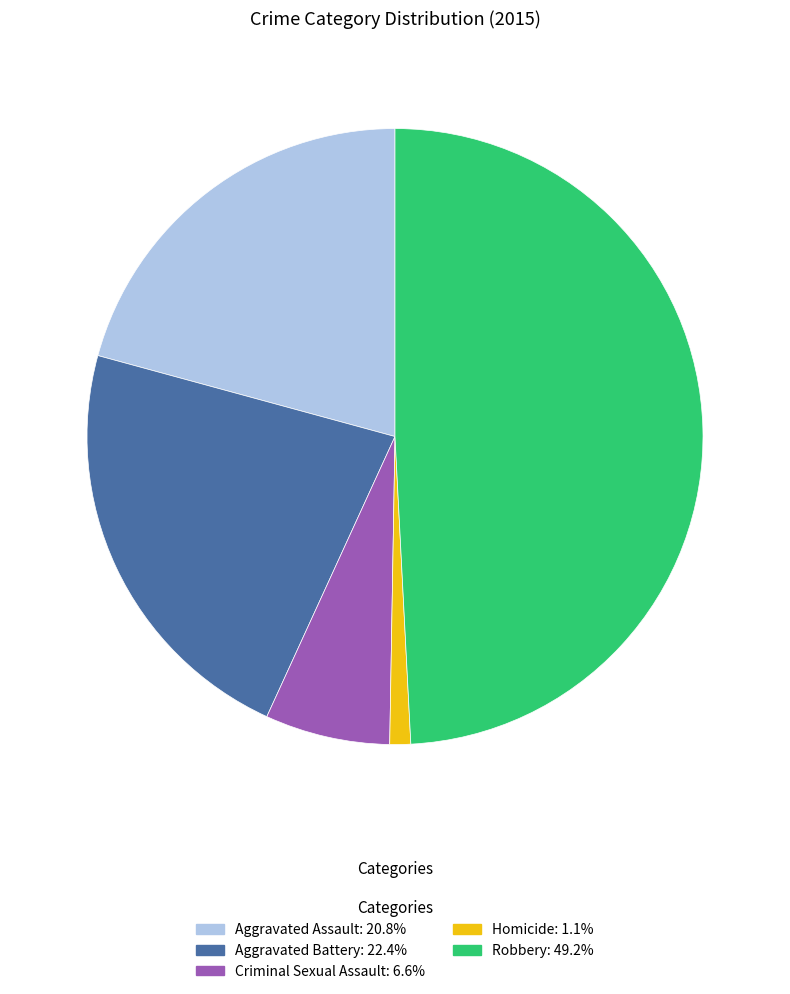

Count the number of slices in the pie.

5